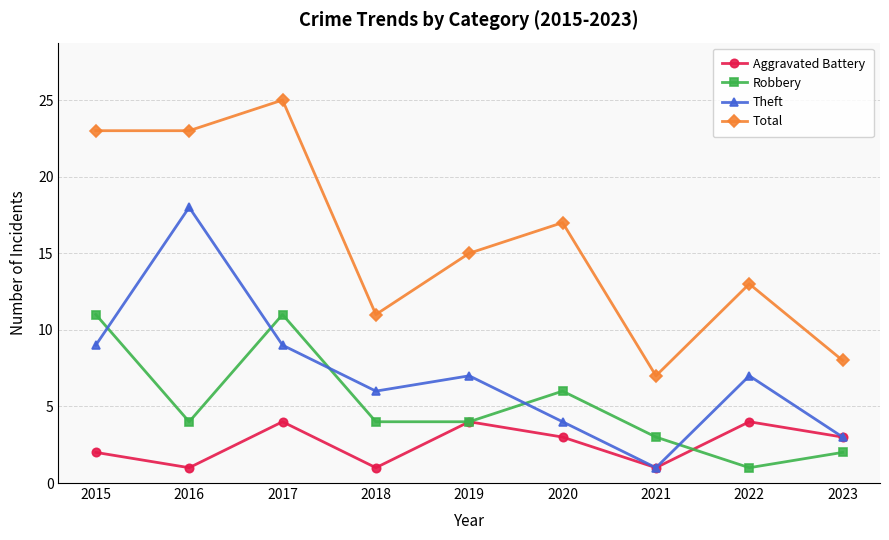

What is the total value across all series at 2015?

45